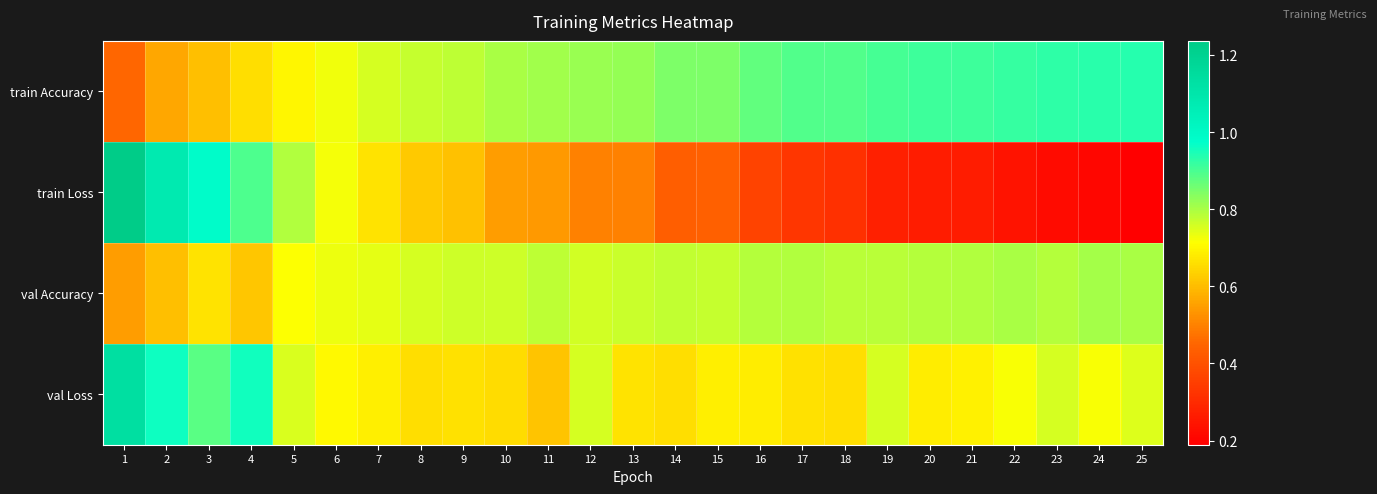

What is the total value across all series at 24?

2.7